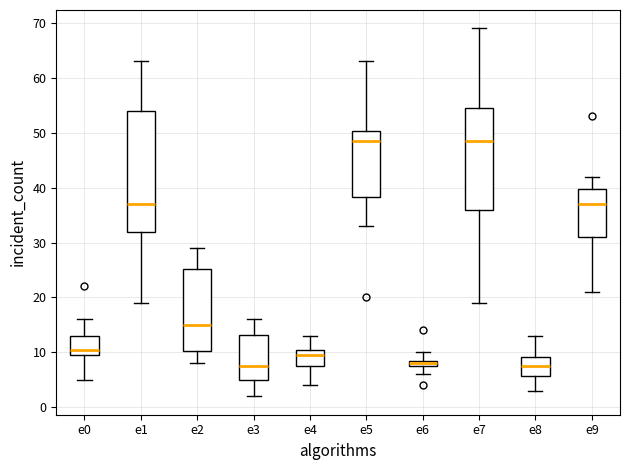

Where is the upper edge of the box for e0 on the y-axis? The values are not printed on the chart, so give them approximately, as read against the axis.

13